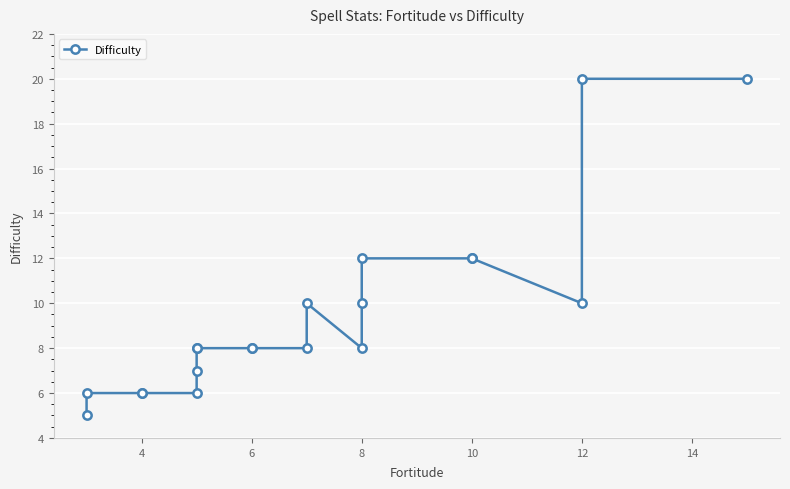

Between 14 and 6, which is larger?

14